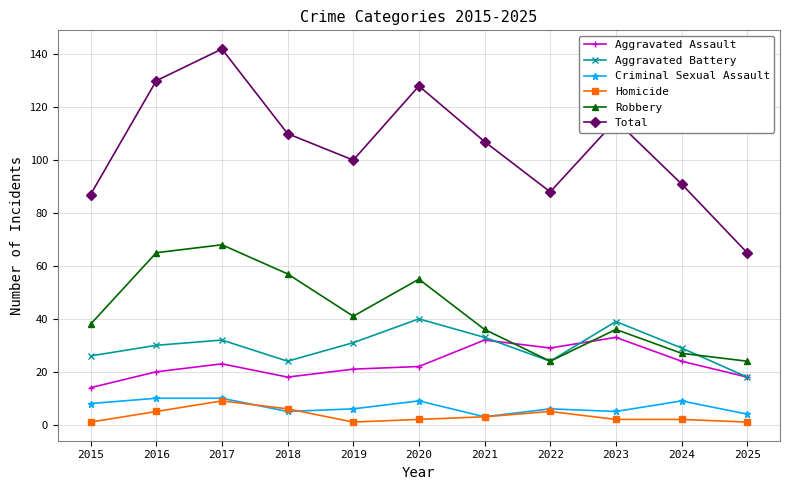

Which series has the largest total across all categories?

Total